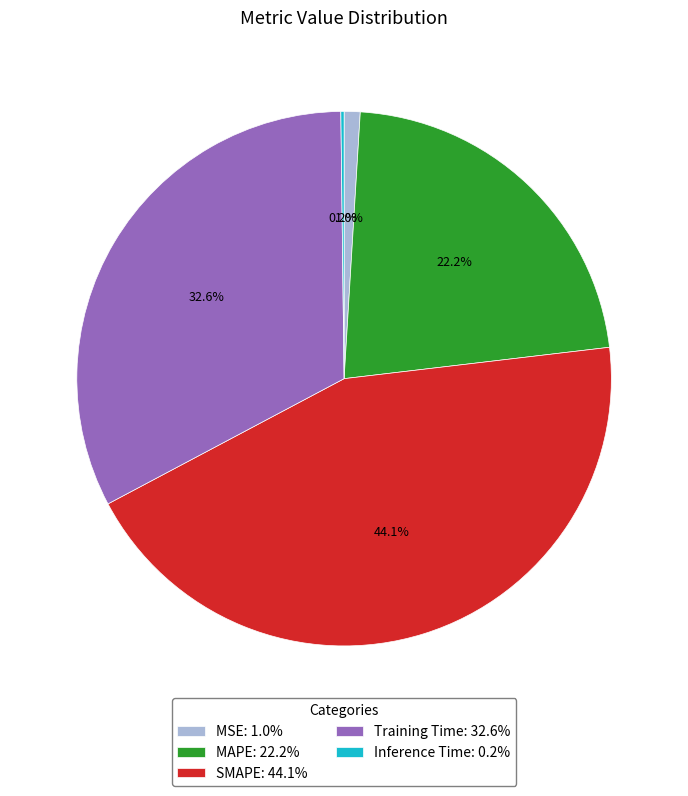

Between Training Time: 32.6% and MAPE: 22.2%, which is larger?

Training Time: 32.6%